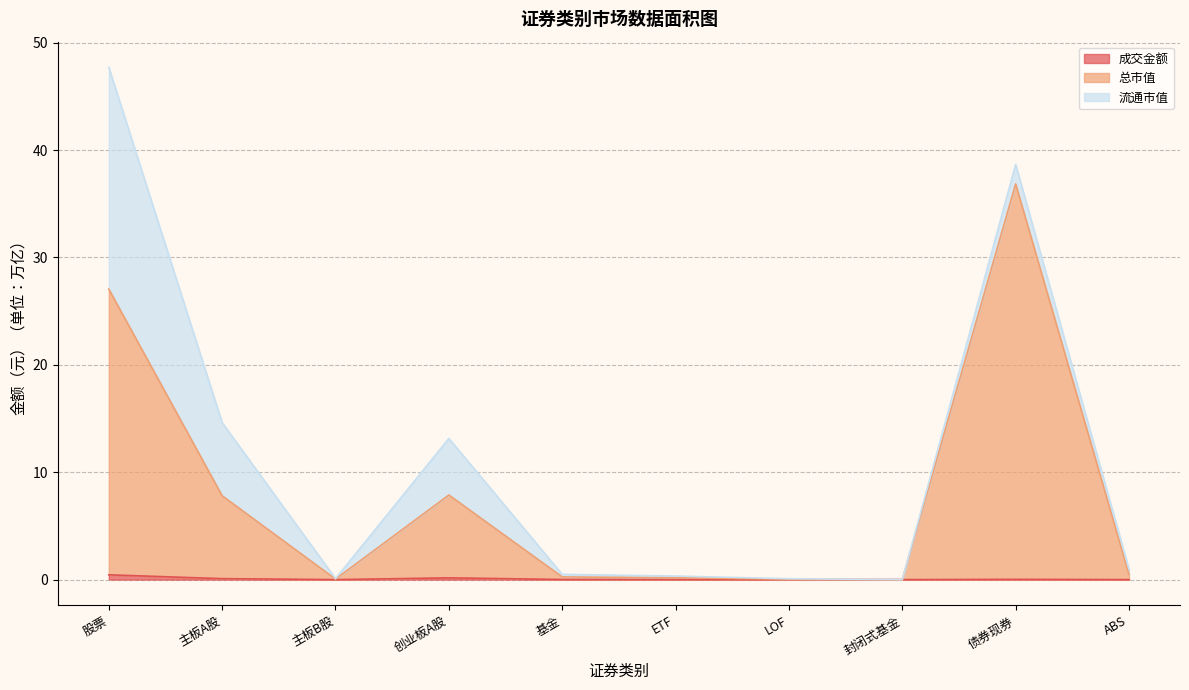

True or false: 总市值 and 成交金额 cross at least once.

False